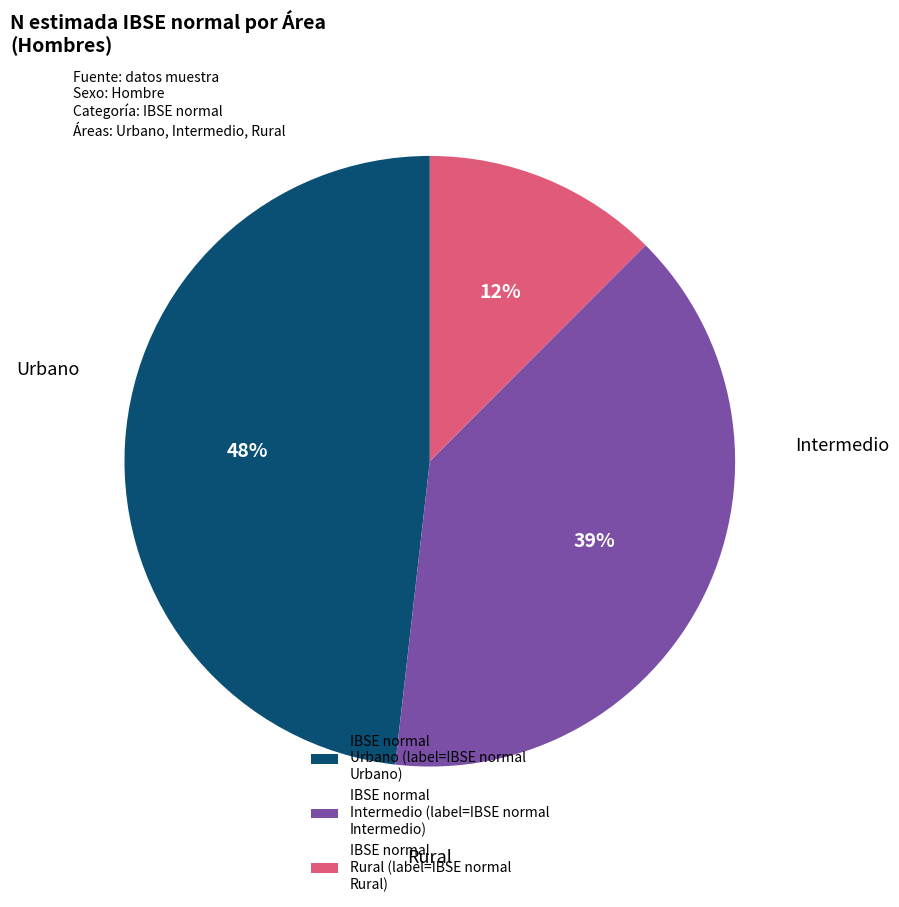

To the nearest percent, what is the difference between the largest and smallest slice percentages?

36%